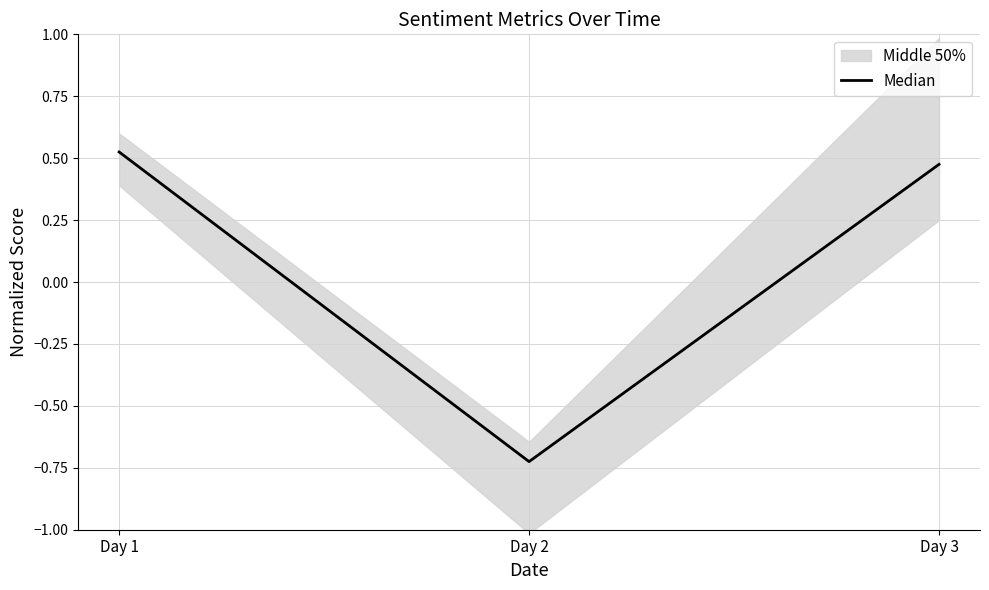

Reading right to left, extract all data points from this chart.

Day 3=0.5	Day 2=-0.7	Day 1=0.5